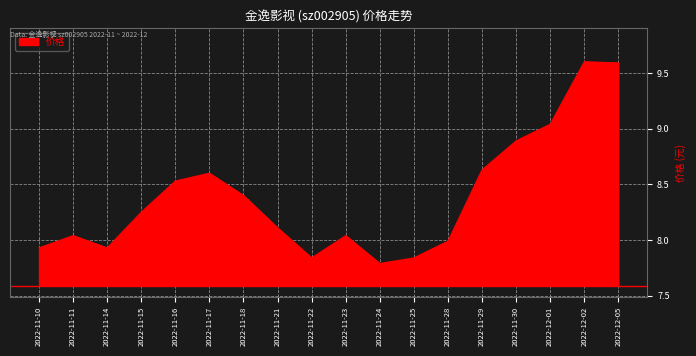

Is it true that the value at 2022-11-29 is 11.4?

False